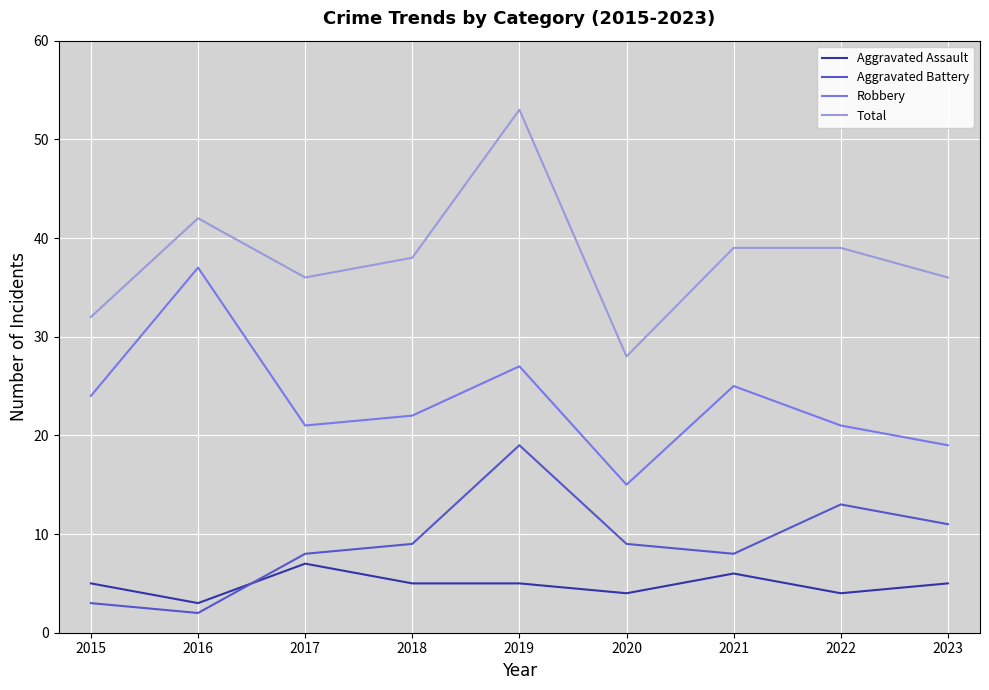

What is the spread (max minus min) of values at 2016?

40